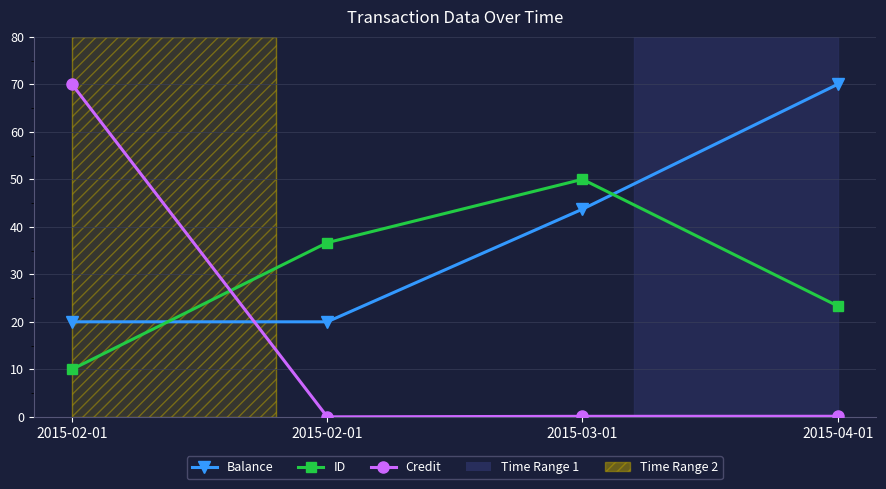

How many distinct data groups are displayed?

3